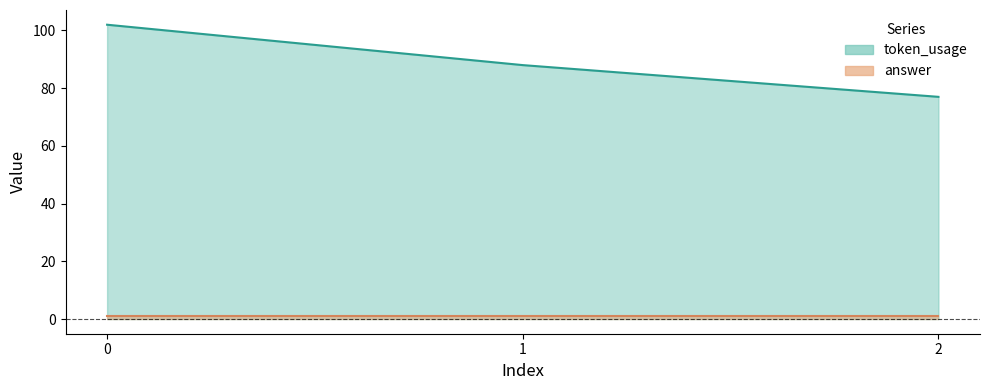

Is it true that the value at 1 is 51?

False